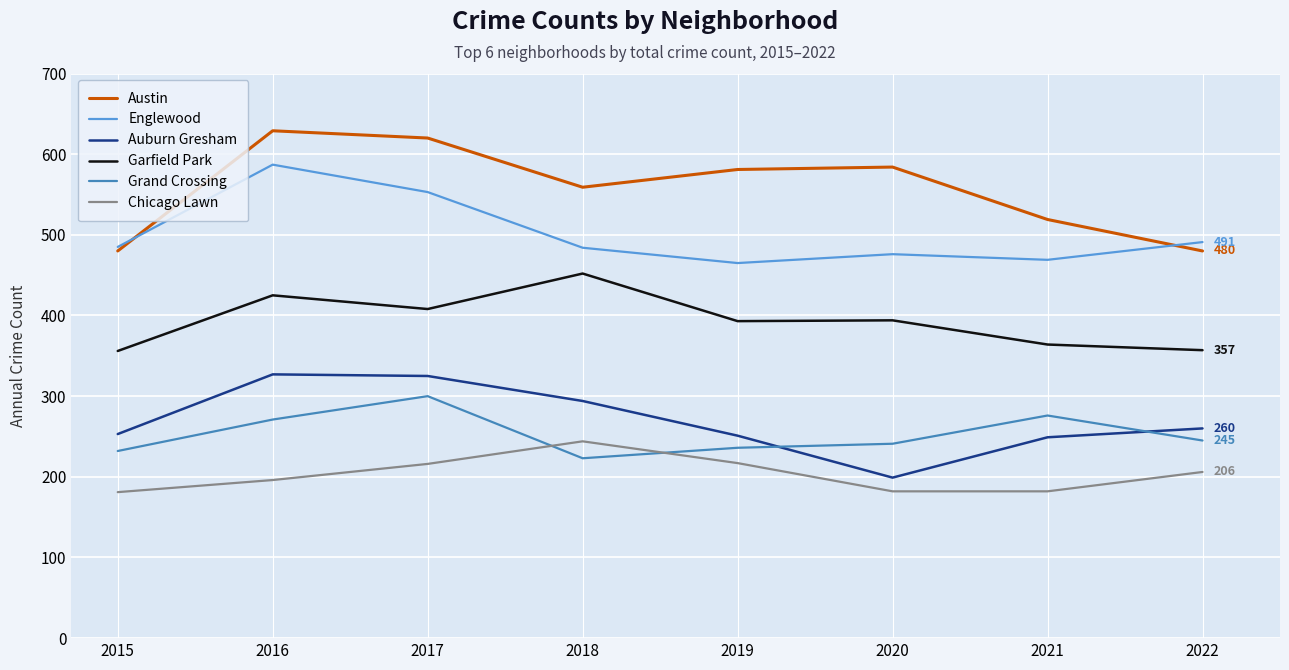

Rank the series at 2018 from highest to lowest value.

Austin, Englewood, Garfield Park, Auburn Gresham, Chicago Lawn, Grand Crossing